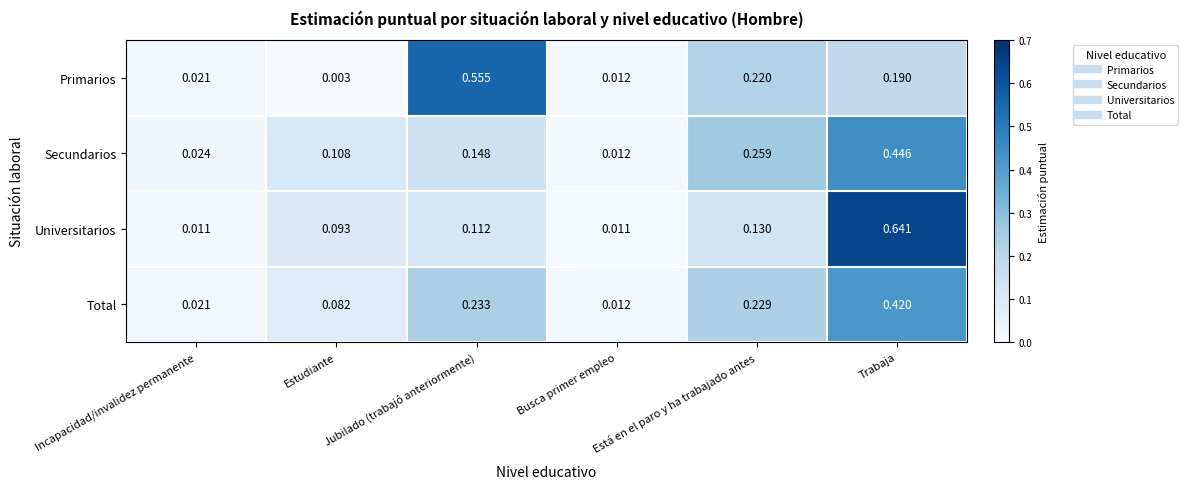

List the series in order of their peak value, highest first.

Universitarios, Primarios, Secundarios, Total